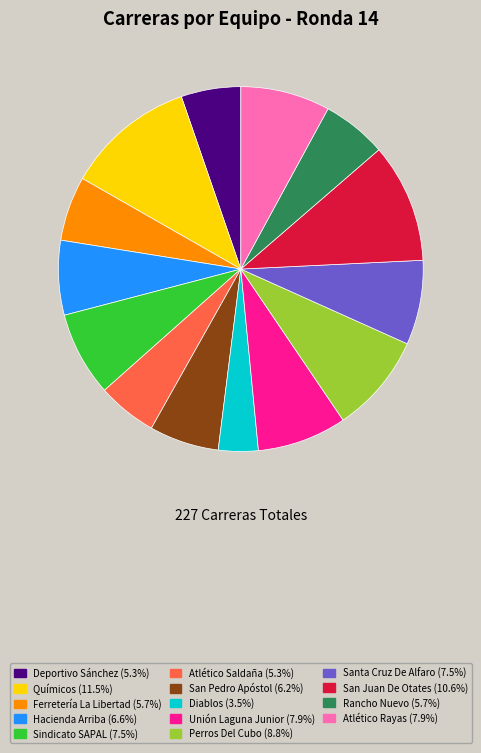

Does Unión Laguna Junior represent more than half of the total?

No